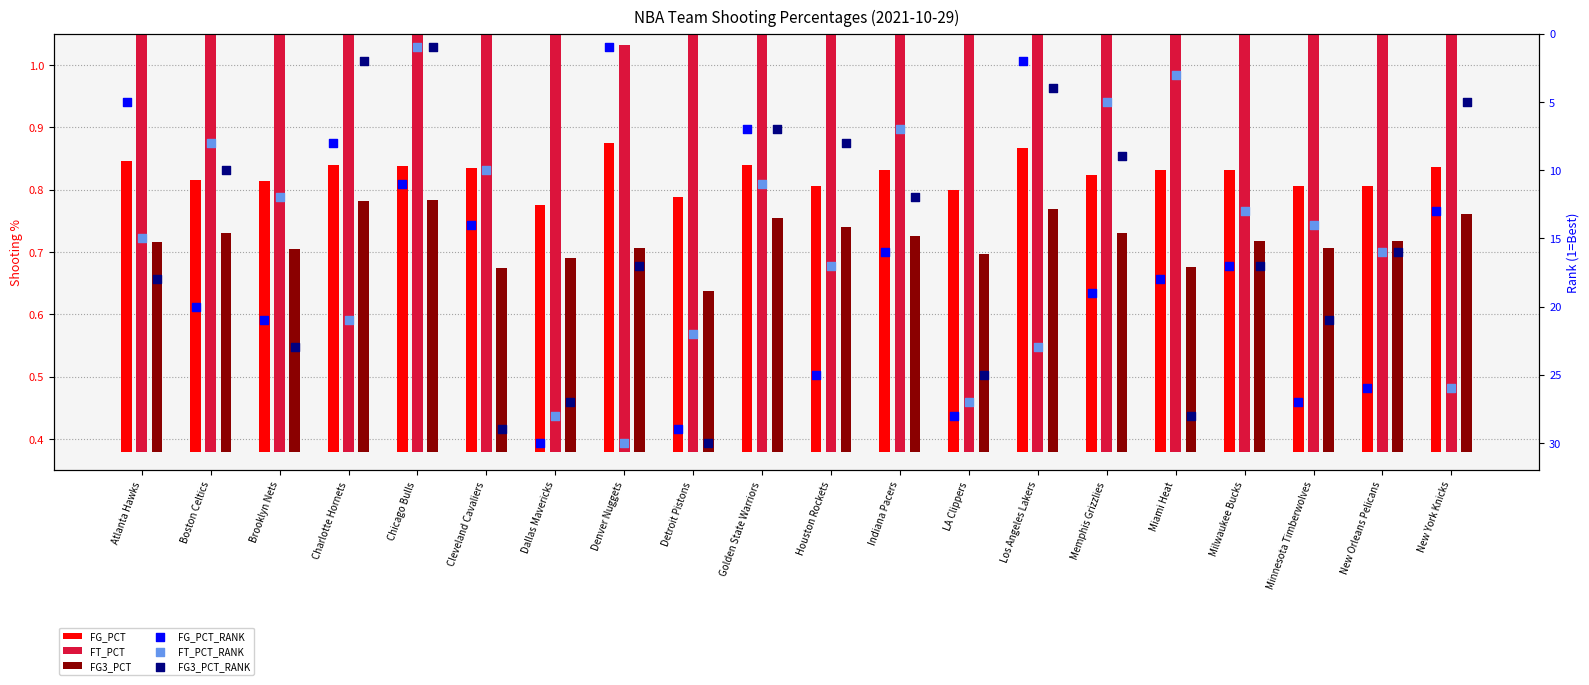

What are all the series names shown in the legend?

FG_PCT, FT_PCT, FG3_PCT, FG_PCT_RANK, FT_PCT_RANK, FG3_PCT_RANK